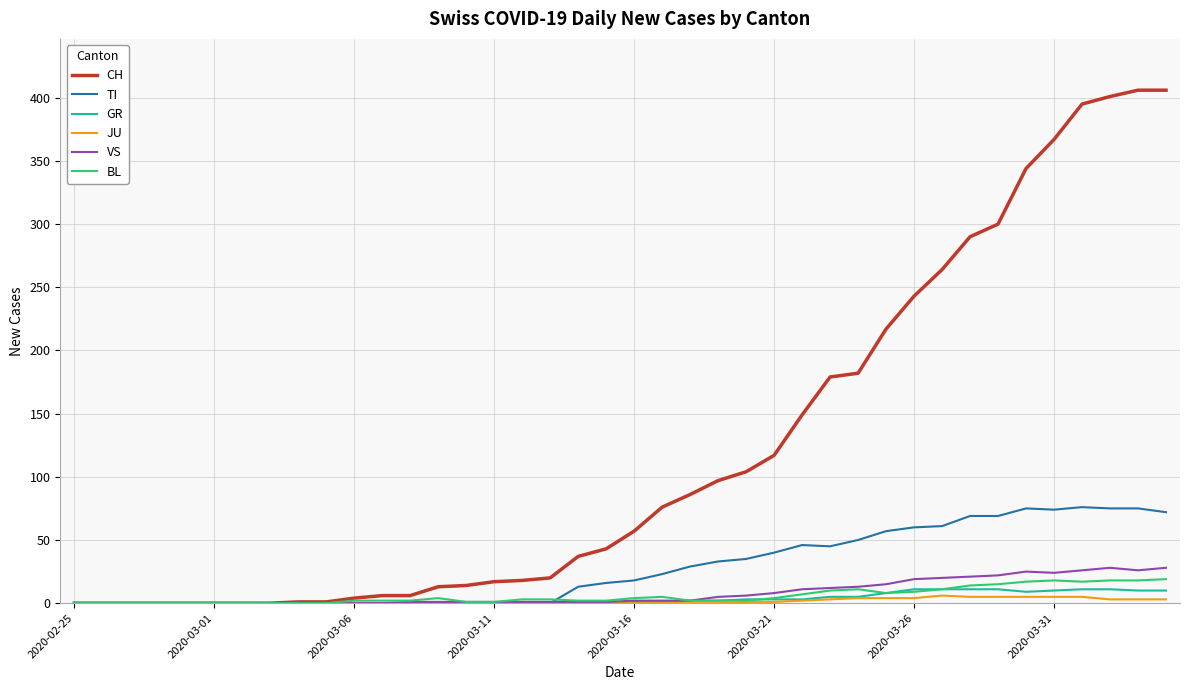

What is the average value of the VS series?

8